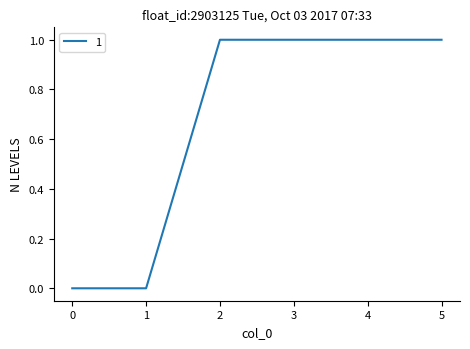

How many lines are shown in the chart?

1